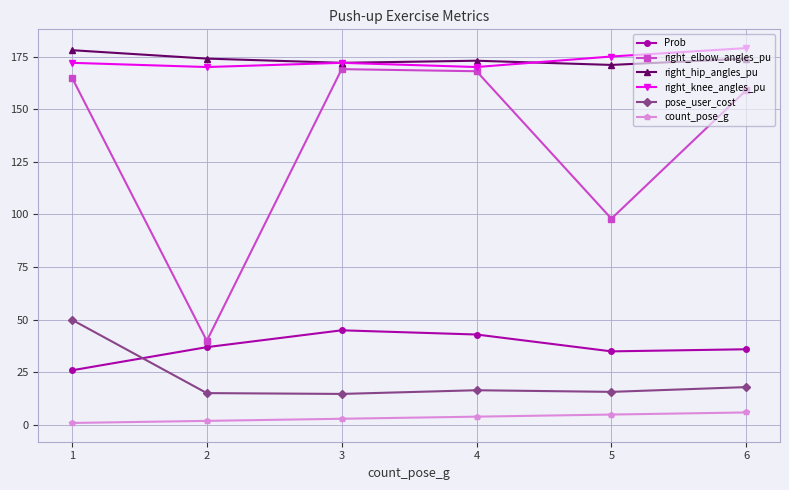

Which series has the largest range (max minus min)?

right_elbow_angles_pu